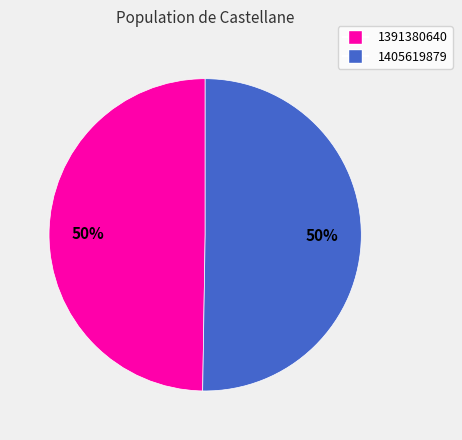

True or false: 1391380640 accounts for 44% of the total.

False